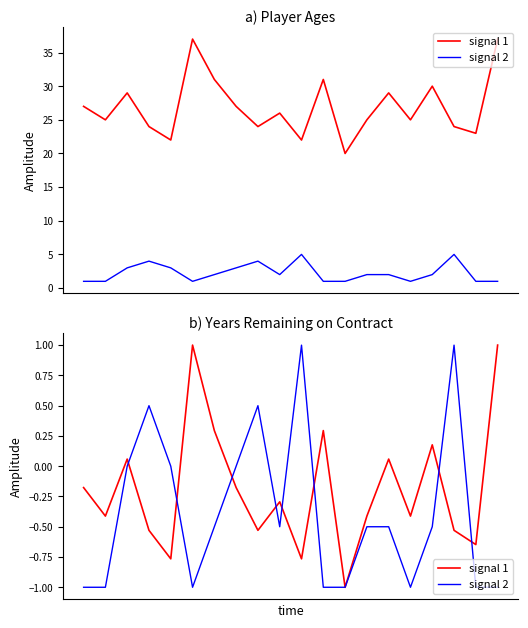

True or false: signal 1 has a value of 0.1 at 2.

True